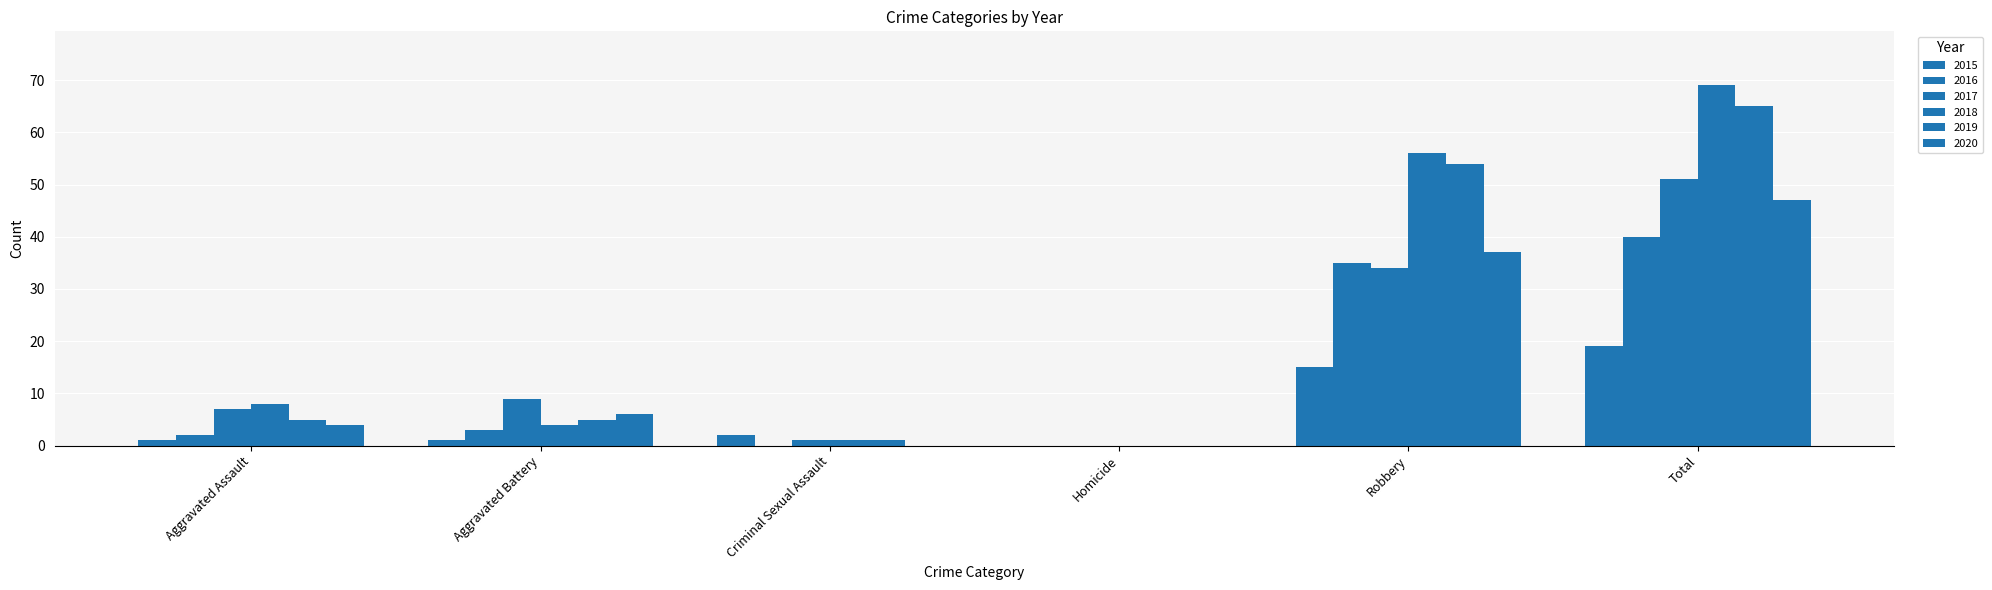

Rank the categories by 2020 value from highest to lowest.

Total, Robbery, Aggravated Battery, Aggravated Assault, Criminal Sexual Assault, Homicide